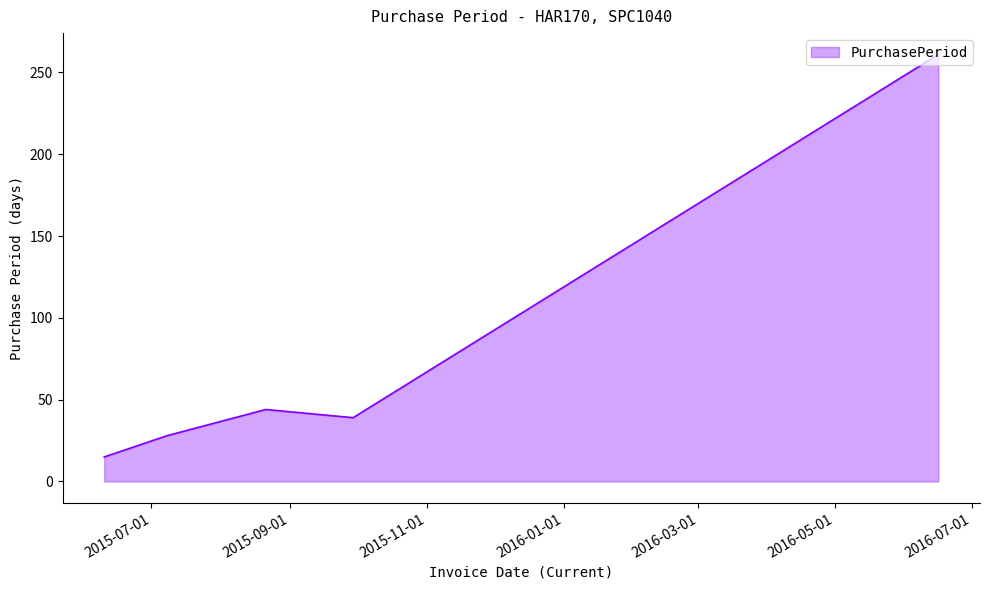

True or false: there are more than 2 points higher than both neighbors.

False